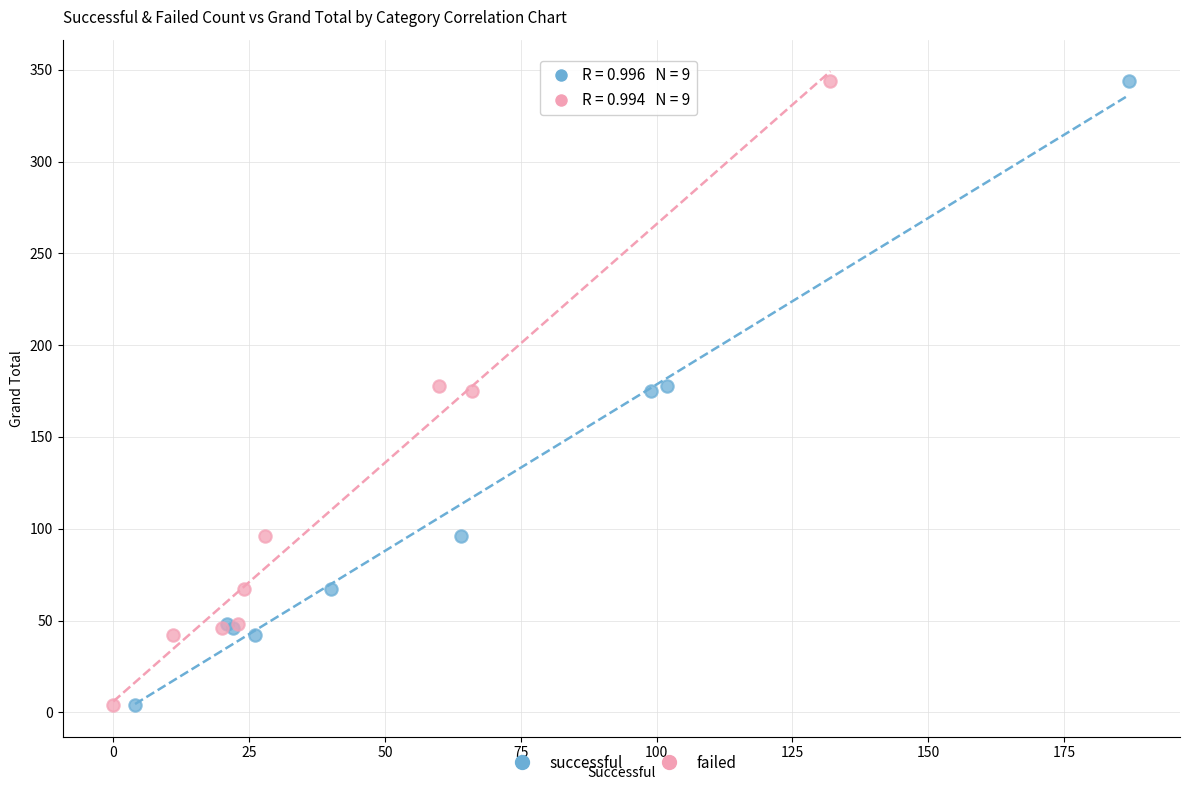

What are all the series names shown in the legend?

successful, failed